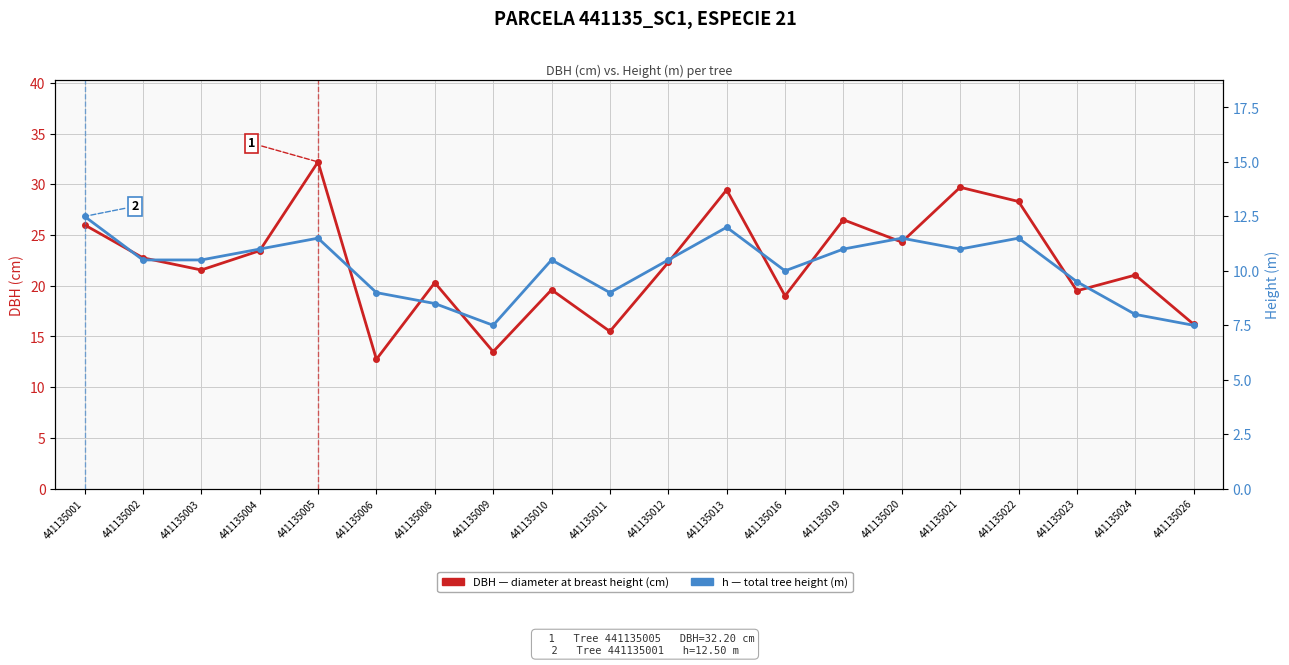

What is the value of the dbh (cm) point at the 2nd from the left?

22.8